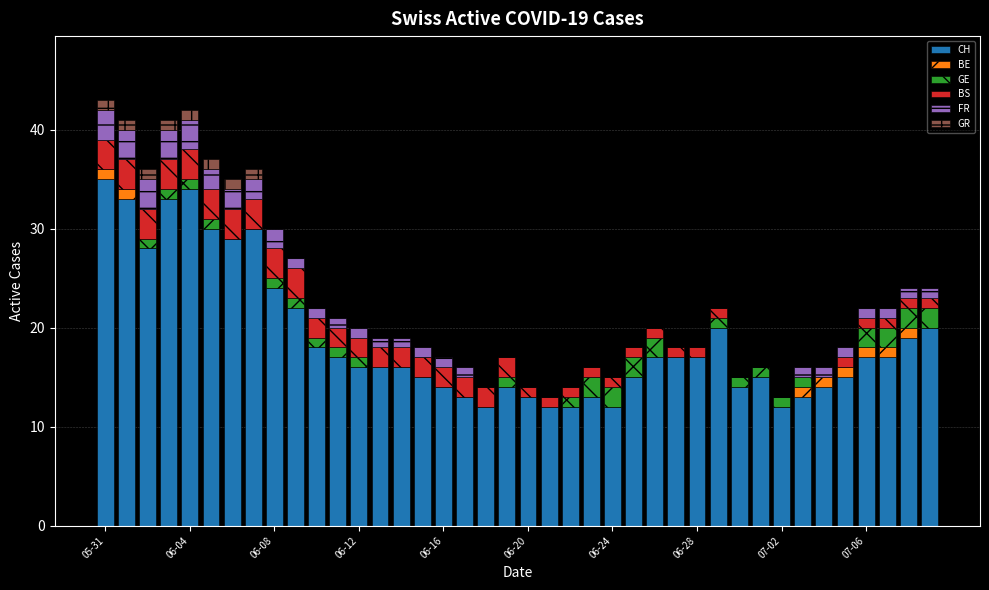

At which label does CH reach its peak?

05-31